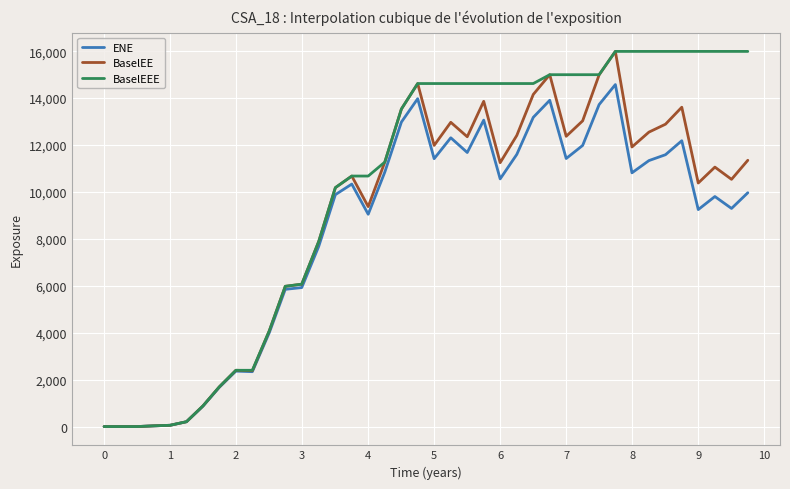

How many lines are shown in the chart?

3